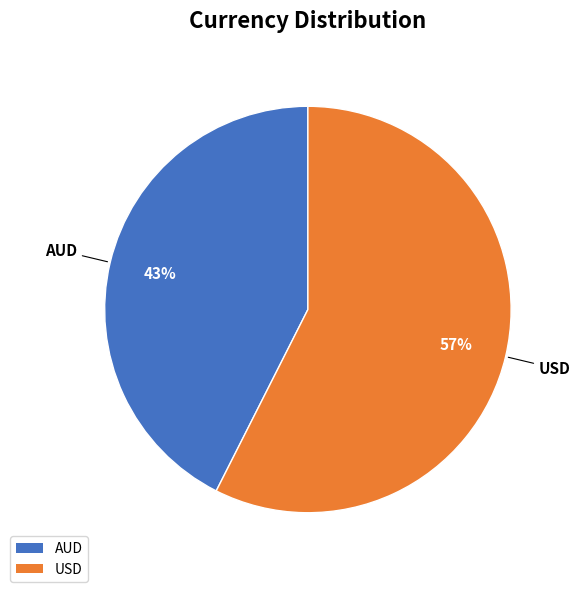

To the nearest percent, what is the average slice percentage?

50%